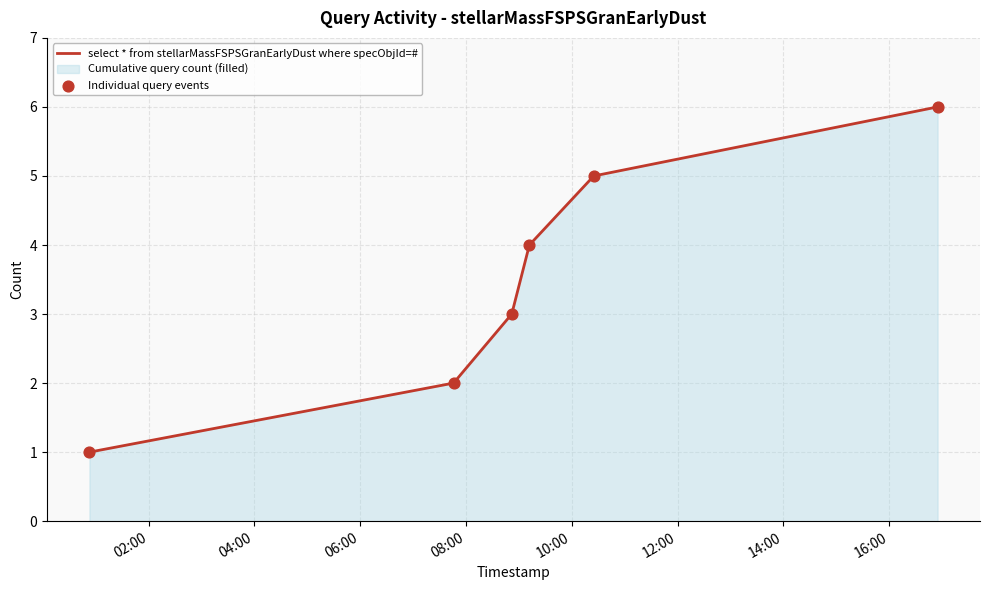

Which series has the widest spread of Y values?

select * from stellarMassFSPSGranEarlyDust where specObjId=#